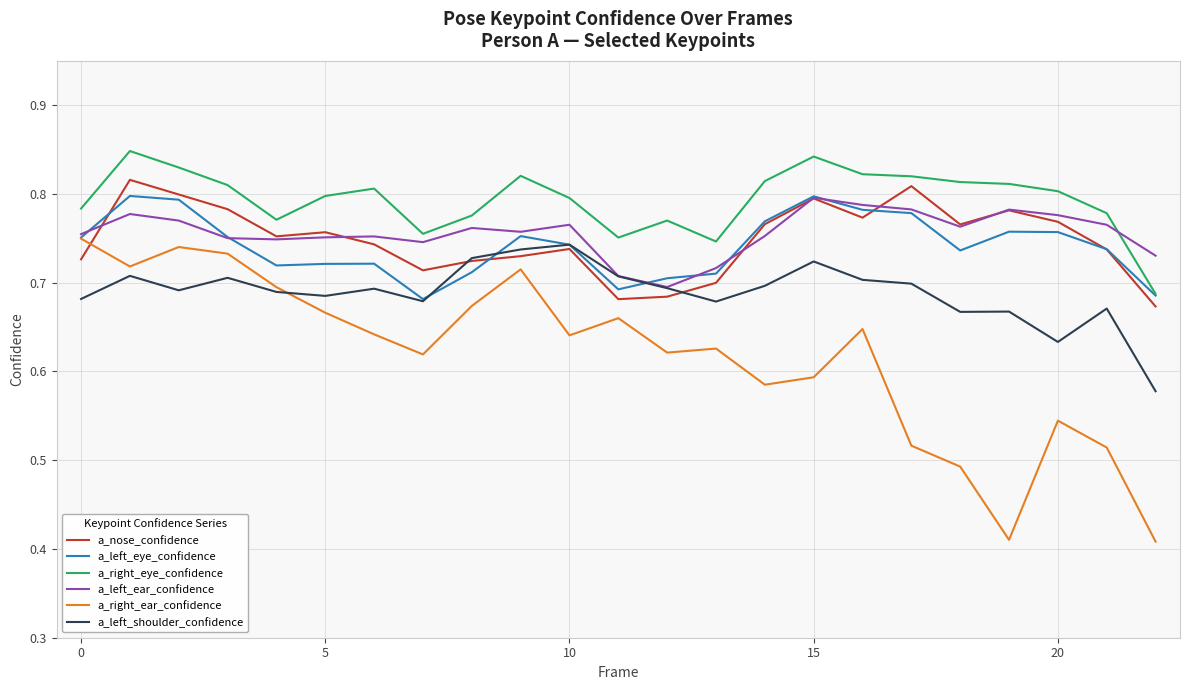

In a_right_ear_confidence, how many points are higher than both neighbors (excluding endpoints)?

6